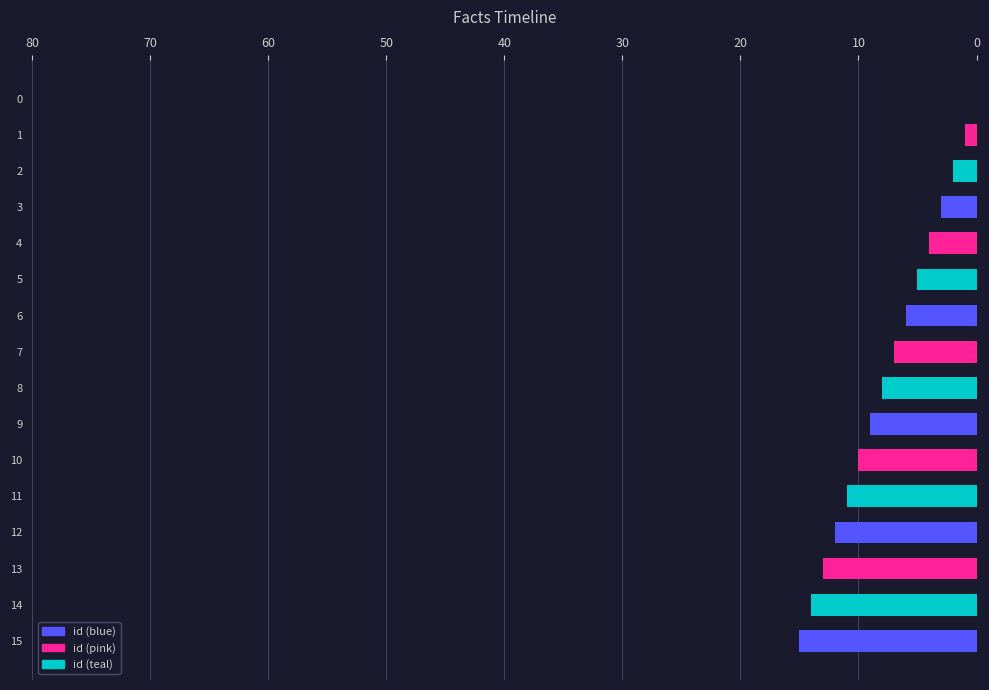

True or false: the data shows 15 at 15.

True